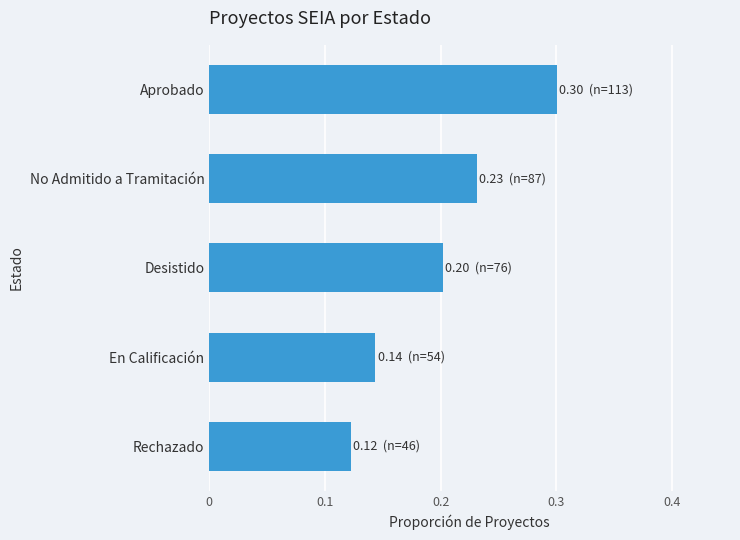

List the labels in order of value, smallest first.

Rechazado, En Calificación, Desistido, No Admitido a Tramitación, Aprobado